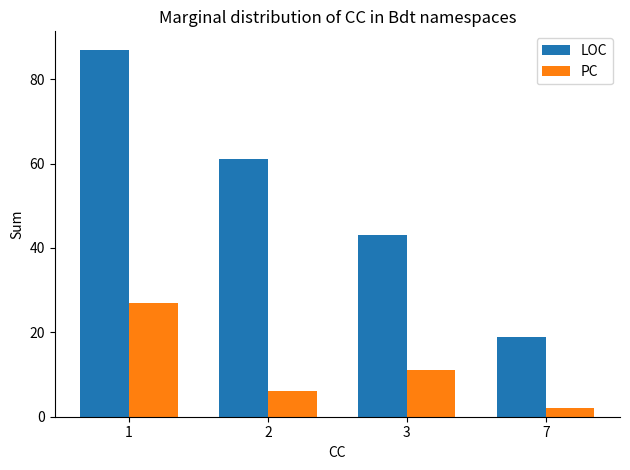

List the series in order of their peak value, highest first.

LOC, PC